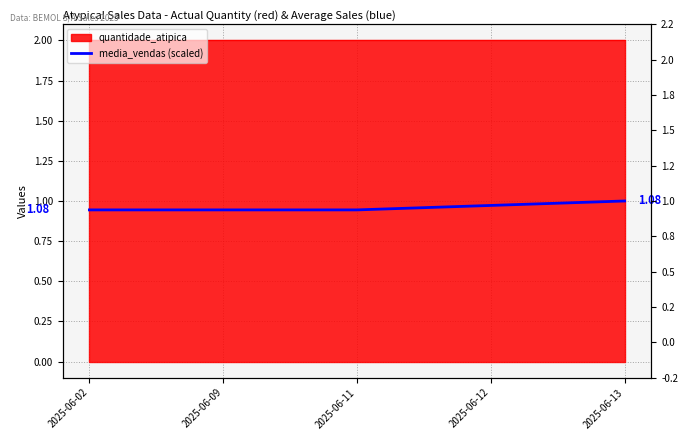

The chart shows a value of 0.2 at 2025-06-13. True or false?

False